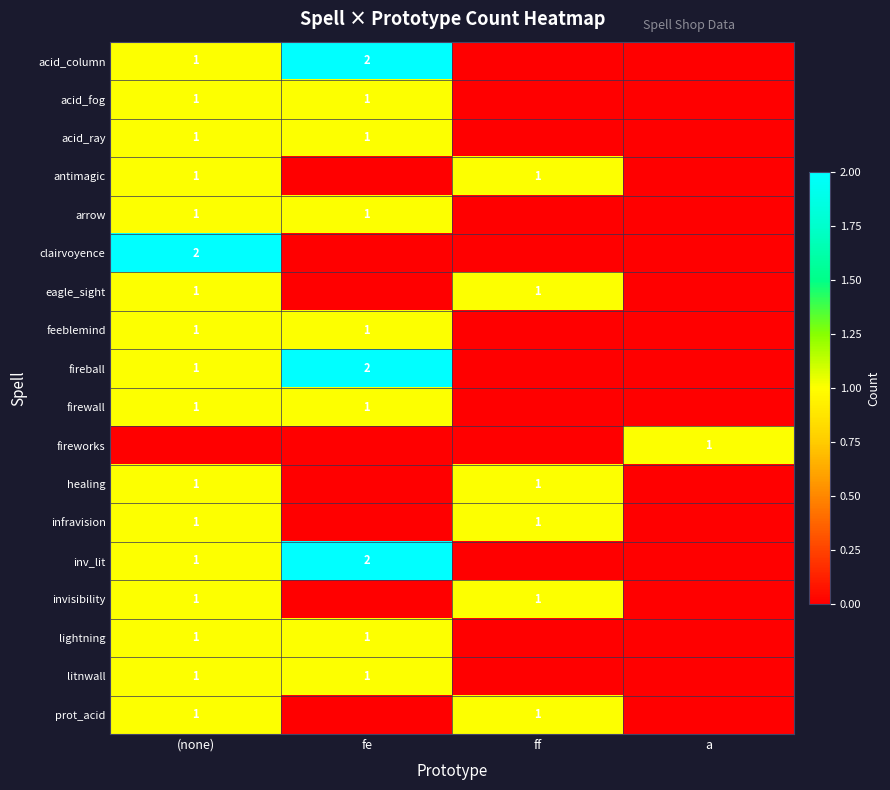

What is the sum of the acid_column values at fe and (none)?

3